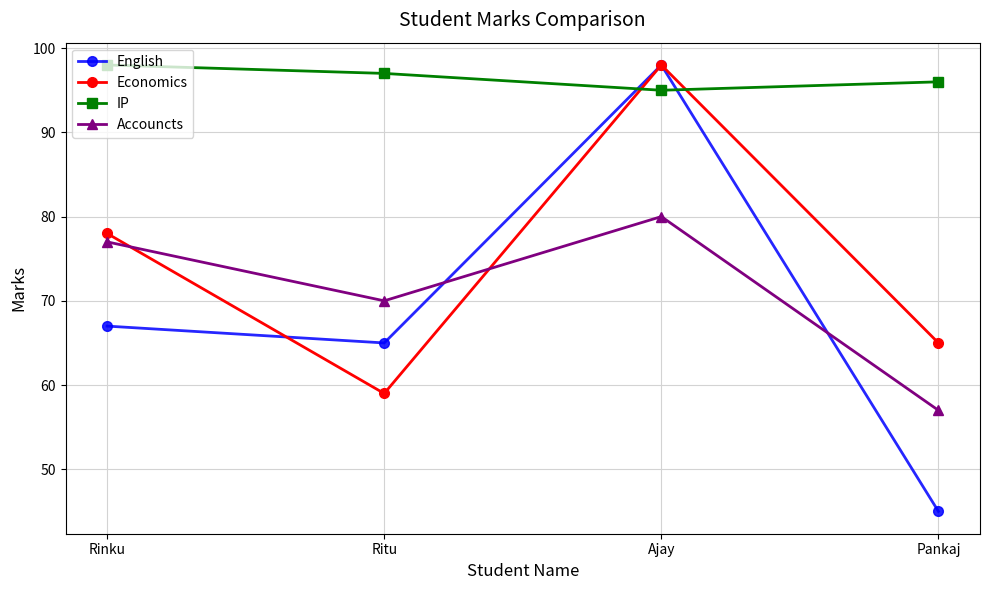

Where is English nearest to the value 71?

Rinku